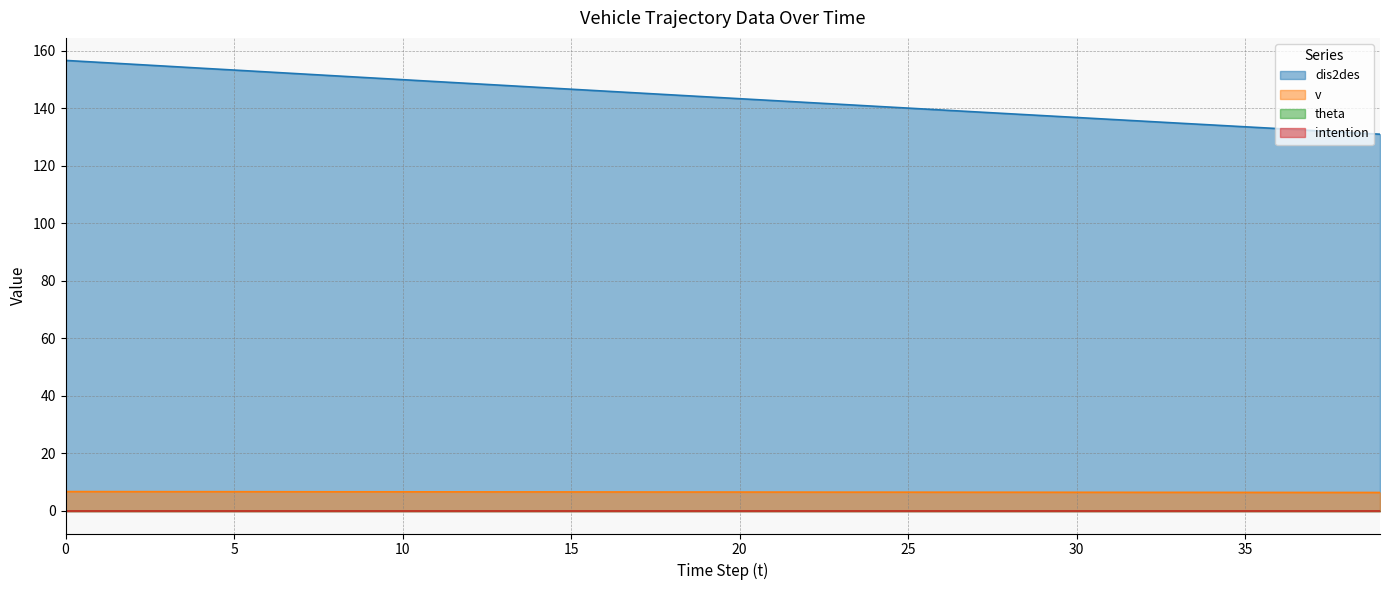

What is the value of the v point at the 22nd from the left?

6.6